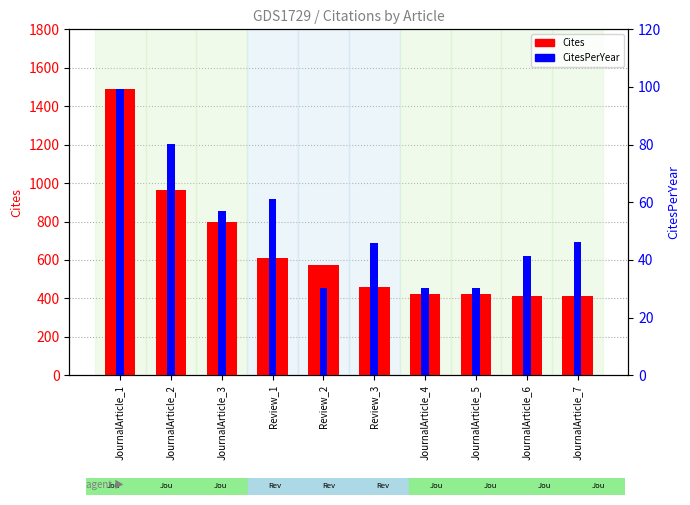

How many groups of bars are there?

10